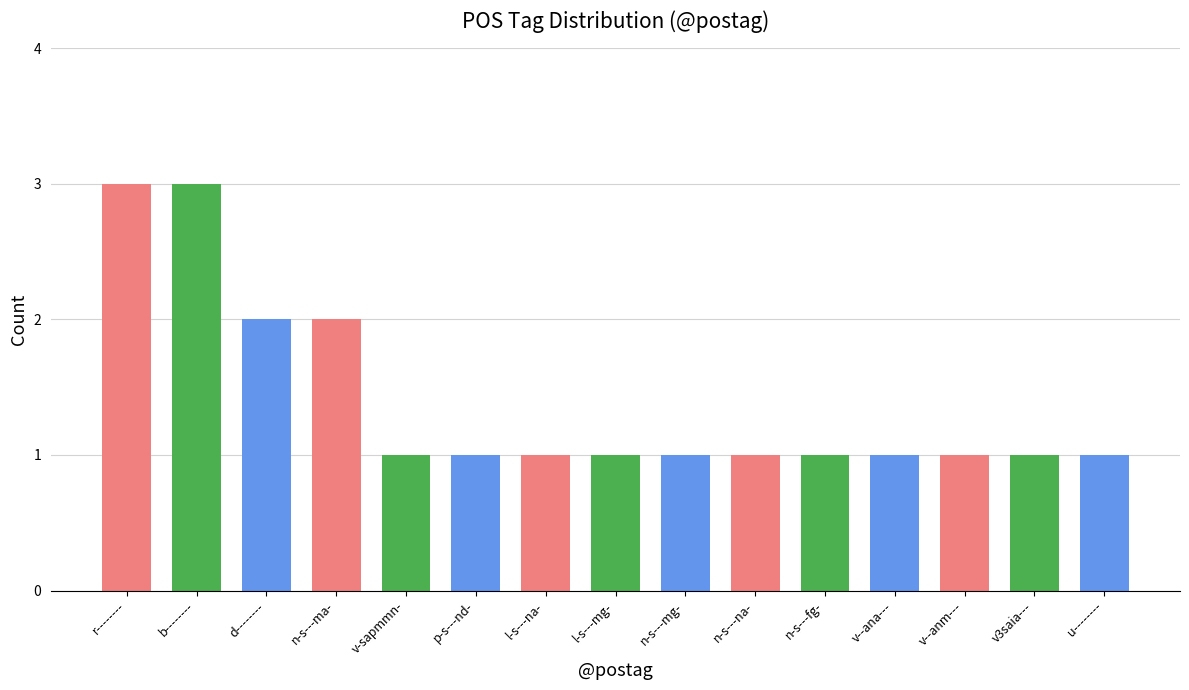

Count the number of categories in the chart.

15